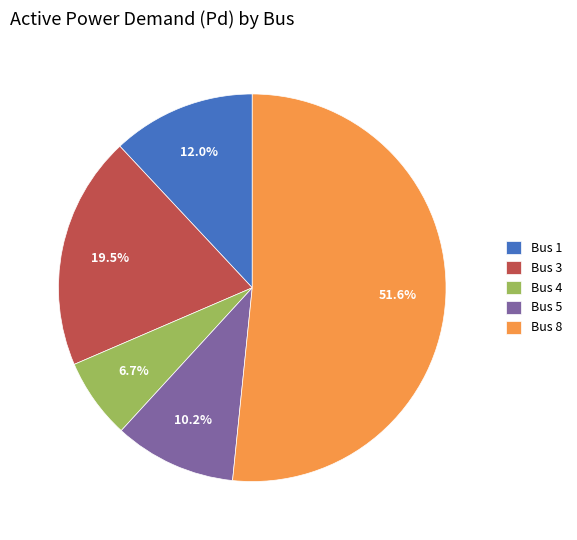

What portion of the pie excludes Bus 5?

89.8%